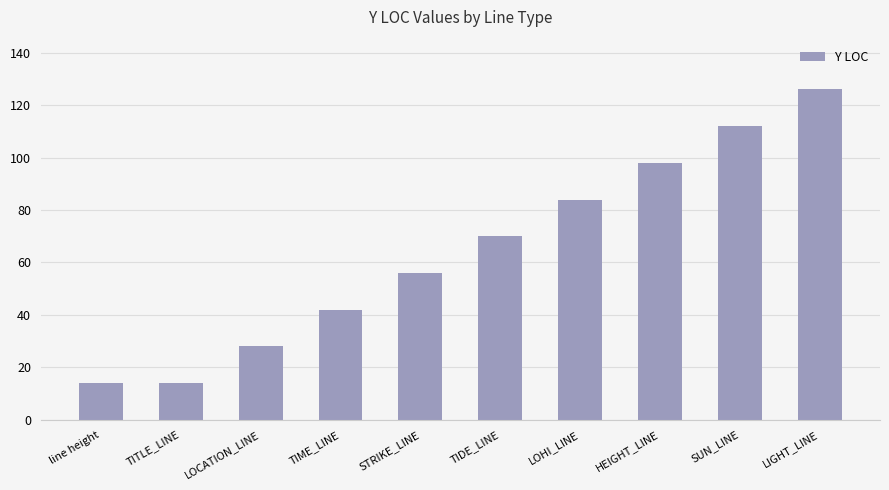

Which has a higher value, HEIGHT_LINE or LOCATION_LINE?

HEIGHT_LINE